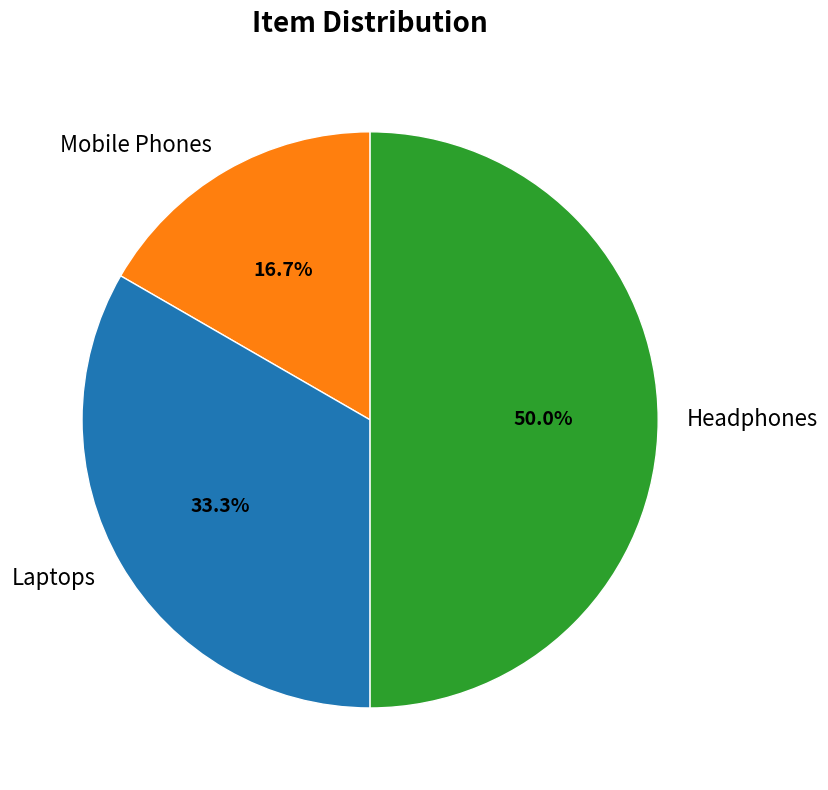

What is the largest slice in the pie chart?

Headphones